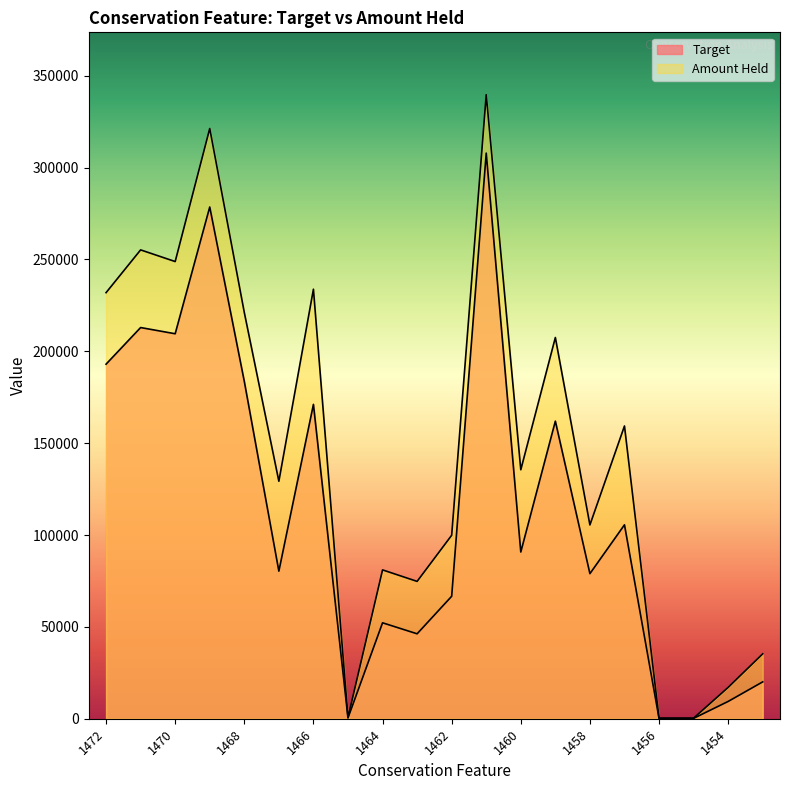

What are all the series names shown in the legend?

Target, Amount Held